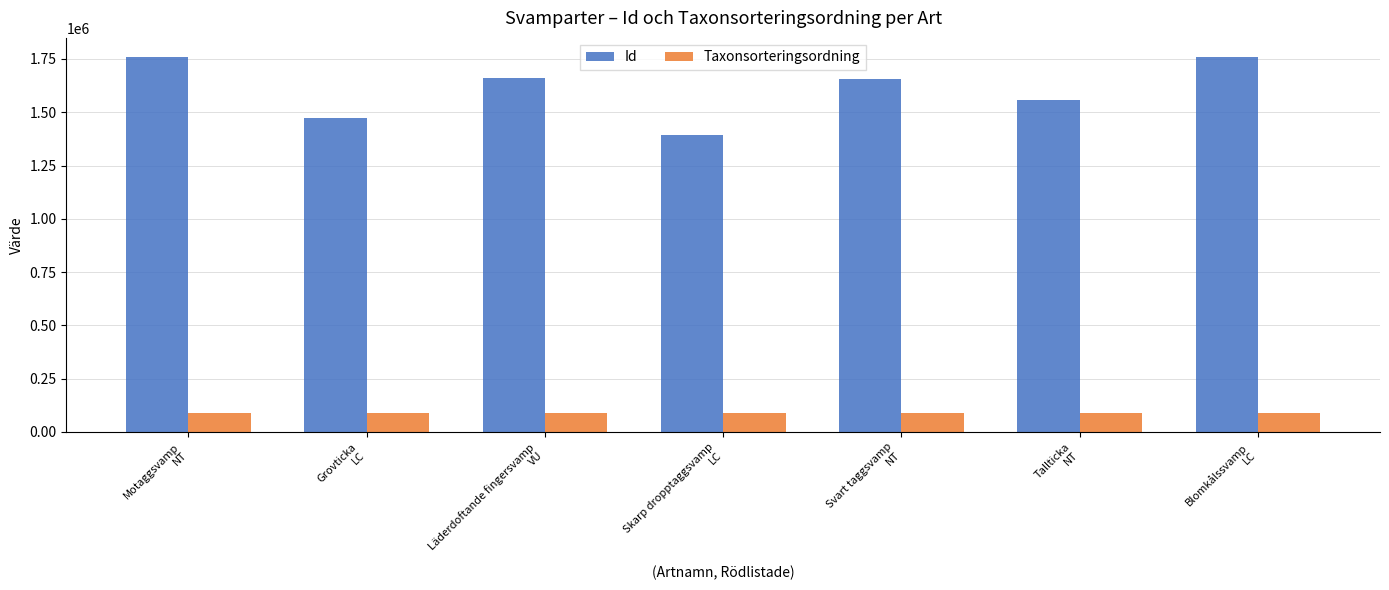

What is the smallest value displayed?

88943